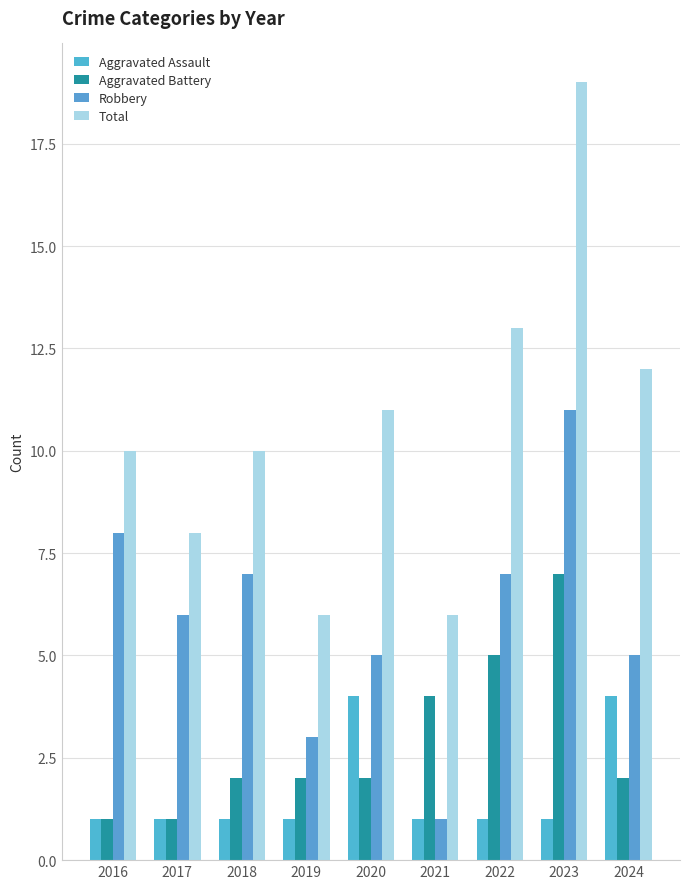

Which series has the largest total across all categories?

Total